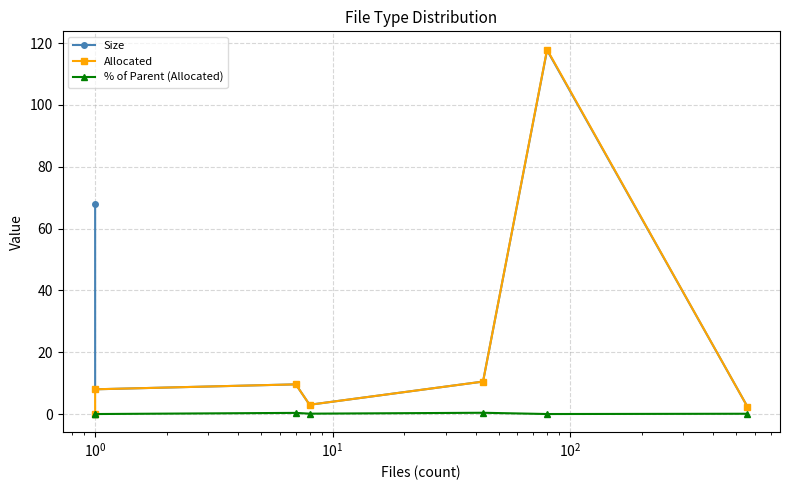

Does the chart have visible grid lines?

Yes